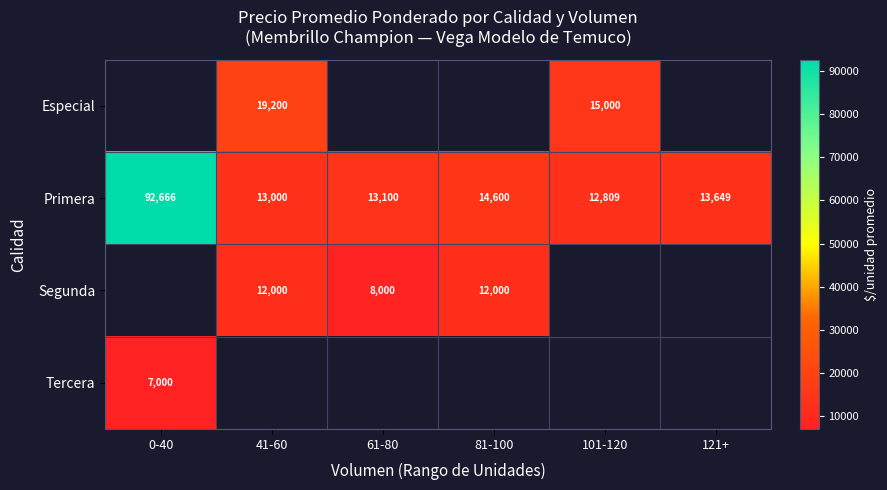

Which category has the highest value in the Primera series?

0-40